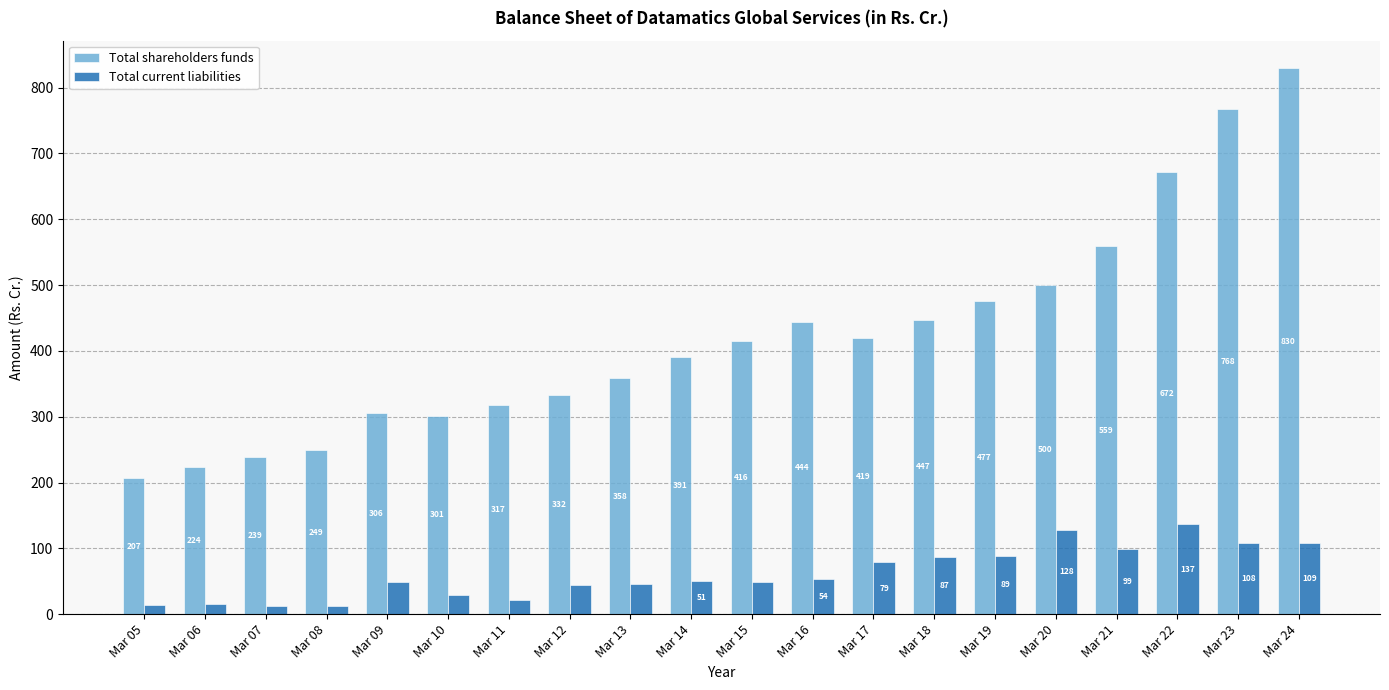

How many bars are there in total?

40